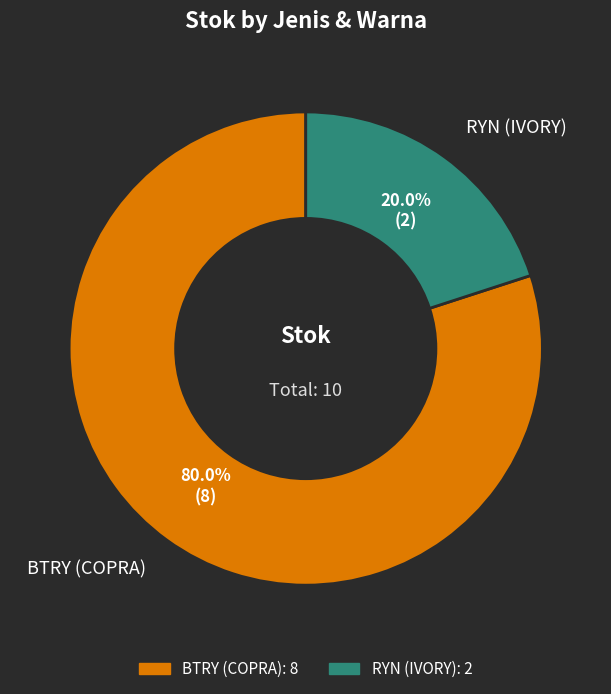

Combined, what portion of the pie is RYN (IVORY) and BTRY (COPRA)?

100.0%